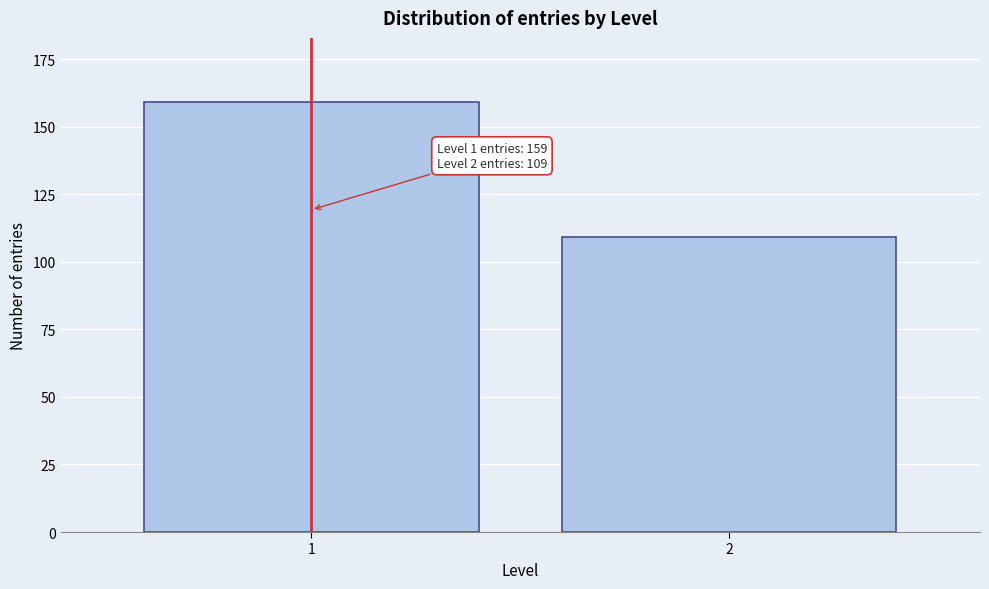

Reading left to right, list all the values displayed in this chart.

159	109